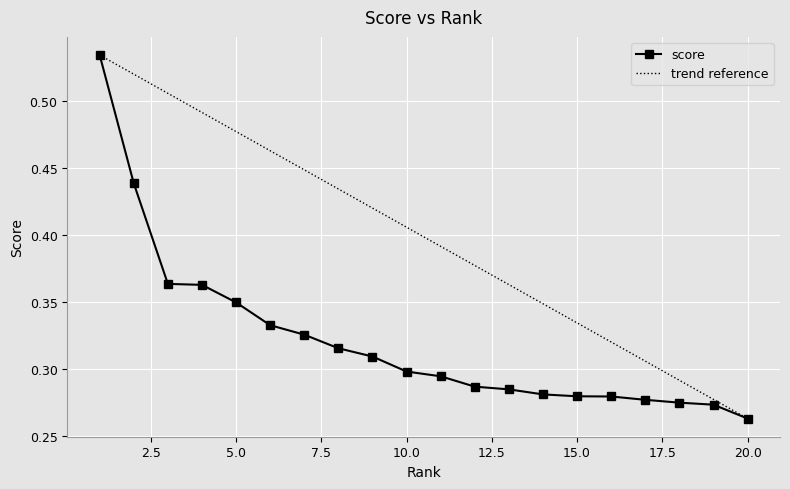

Reading left to right, transcribe all the data shown in this chart.

0.5	0.4	0.4	0.4	0.3	0.3	0.3	0.3	0.3	0.3	0.3	0.3	0.3	0.3	0.3	0.3	0.3	0.3	0.3	0.3